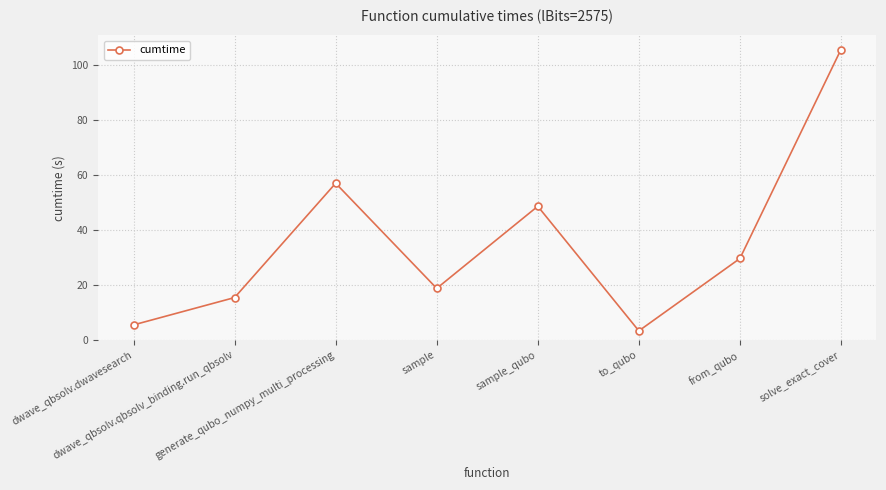

Where is the data nearest to the value 54?

generate_qubo_numpy_multi_processing